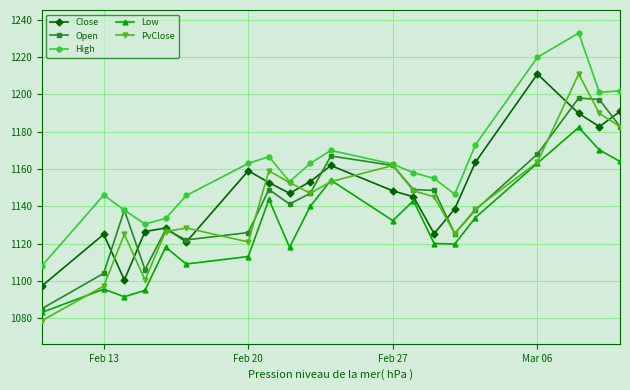

What is the minimum value for Open?

1085.1